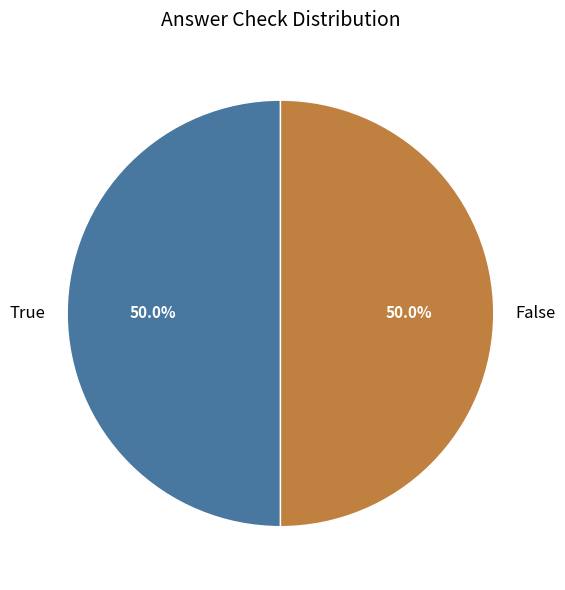

Approximately how many times larger is the value at False compared to True?

1.0